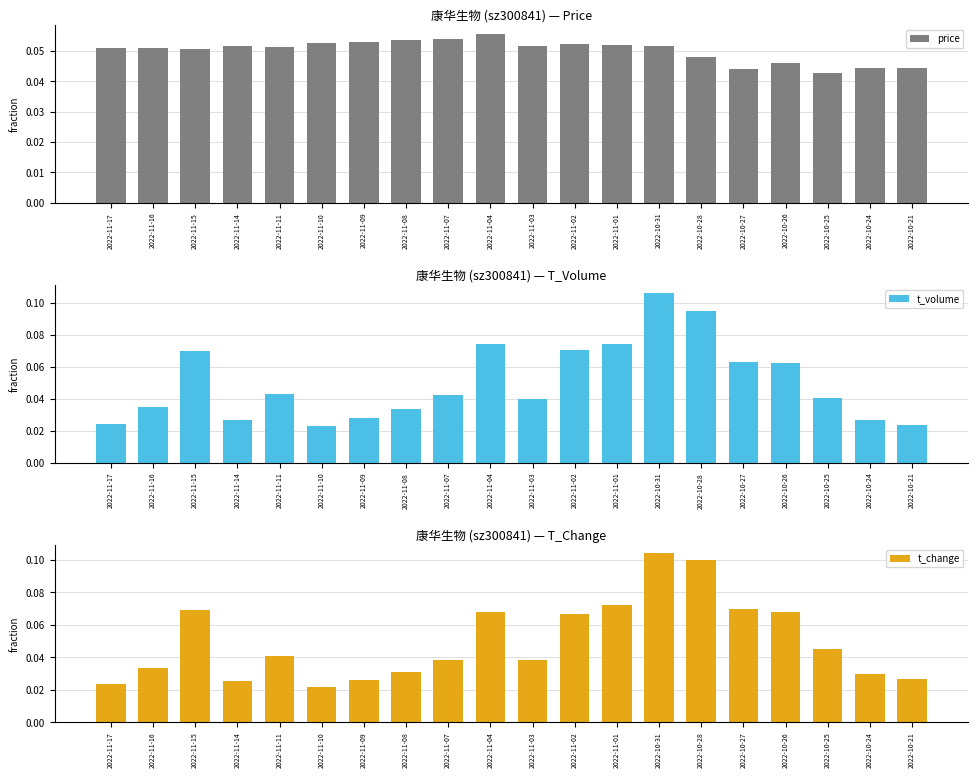

What is the sum of all t_volume values?

1.0